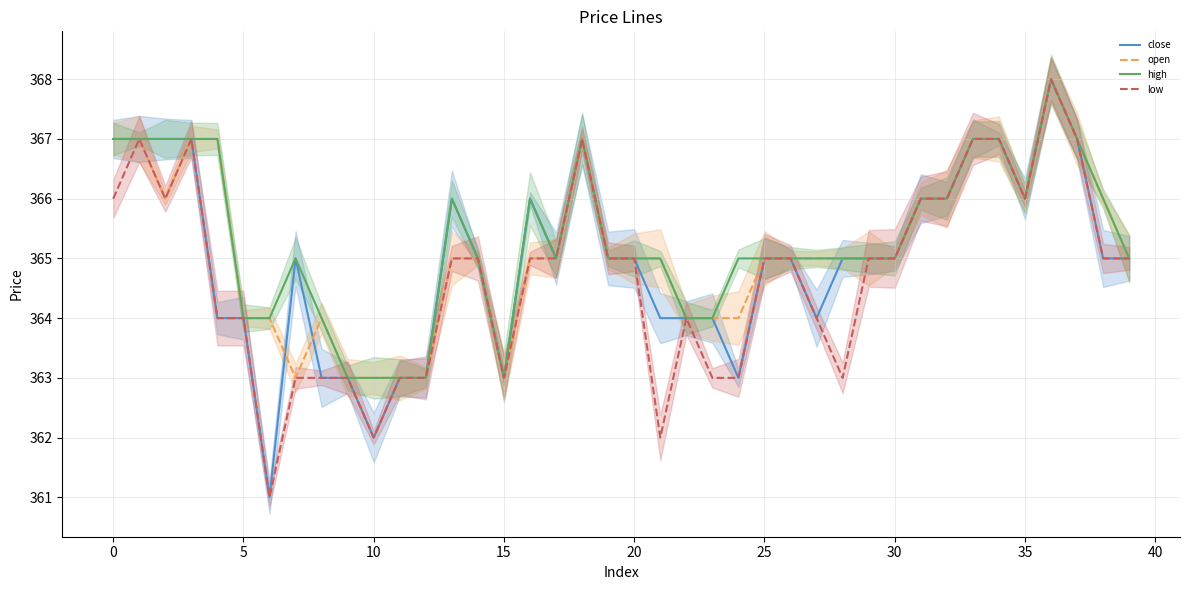

Count the low values in the range 363 to 366.

30